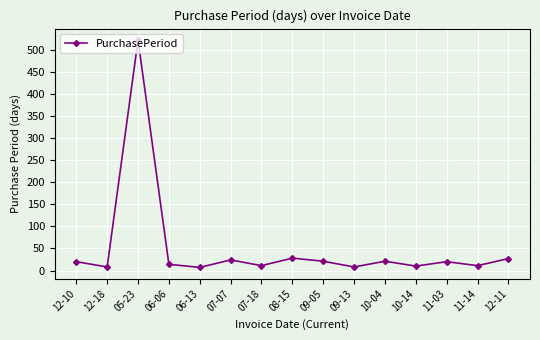

True or false: the data has more than 0 interior local peaks.

True